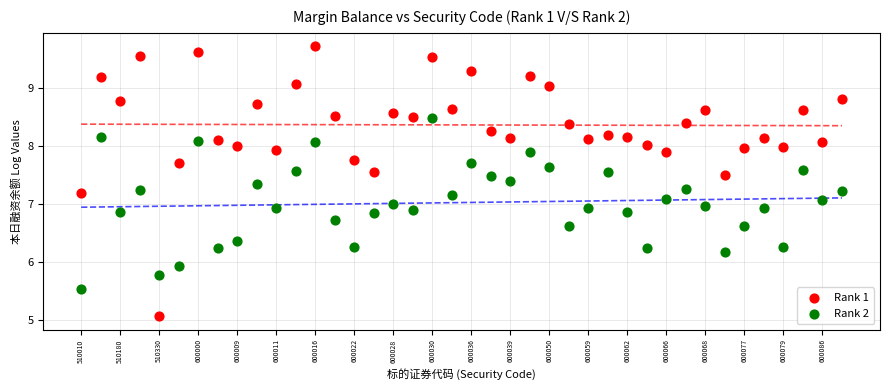

Which series reaches the maximum Y coordinate?

Rank 1